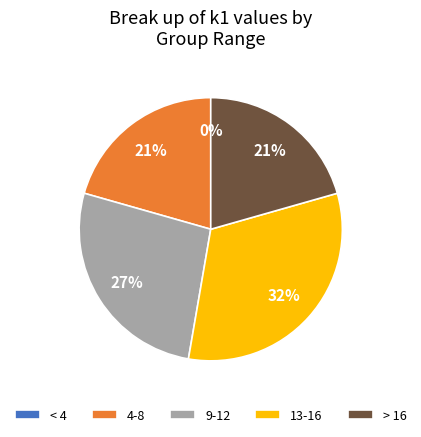

Does i14 represent more than half of the total?

No